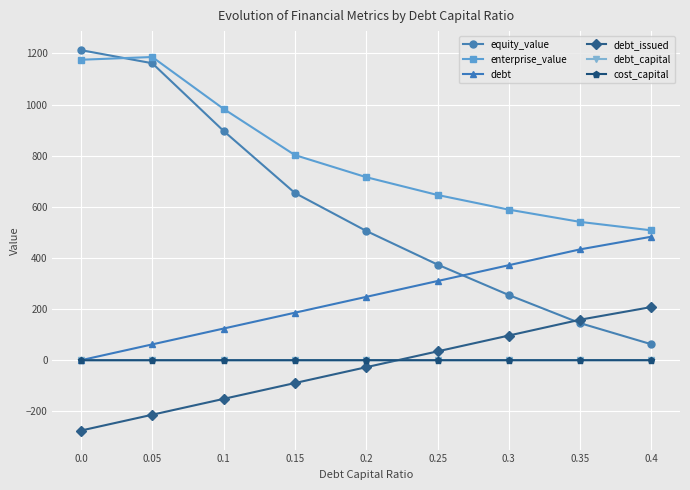

Between 0.1 and 0.2, which series saw the biggest shift?

equity_value